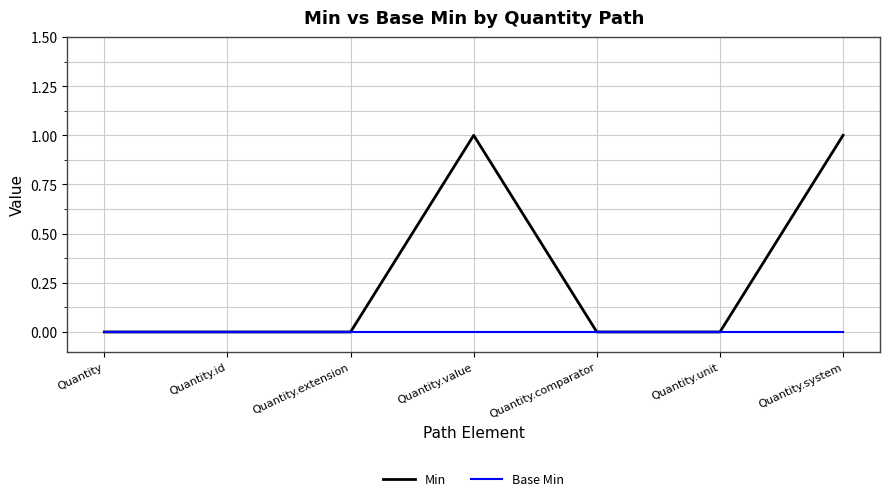

What position from the right is Quantity.id?

6